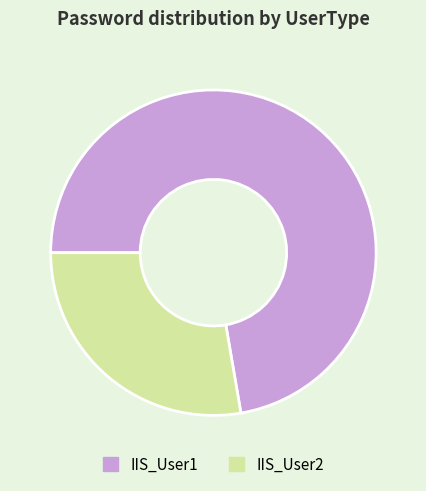

Rank the categories by value from highest to lowest.

IIS_User1, IIS_User2